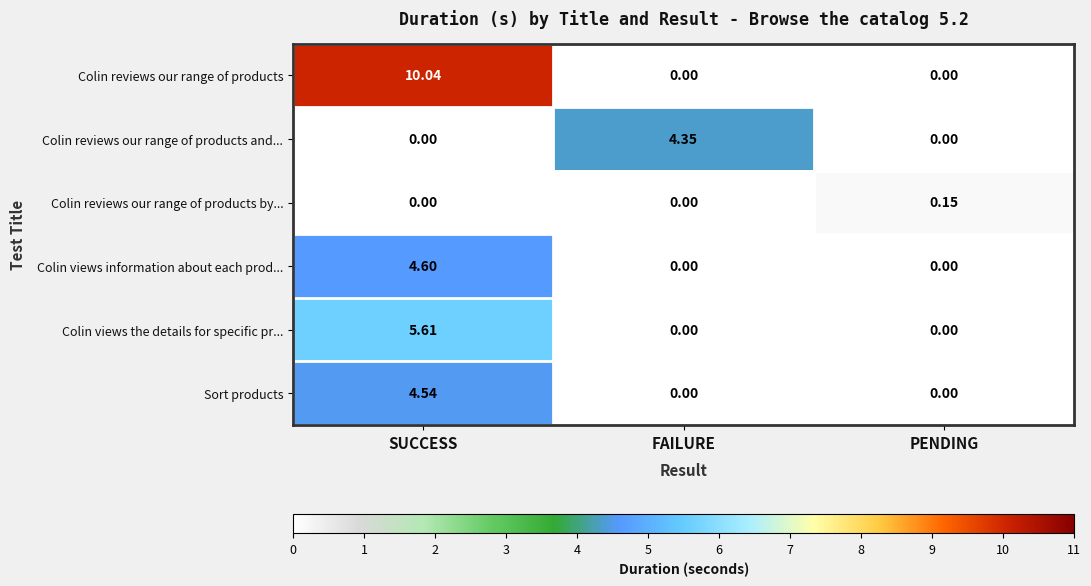

List the series in order of their peak value, lowest first.

Colin reviews our range of products by..., Colin reviews our range of products and..., Sort products, Colin views information about each prod..., Colin views the details for specific pr..., Colin reviews our range of products